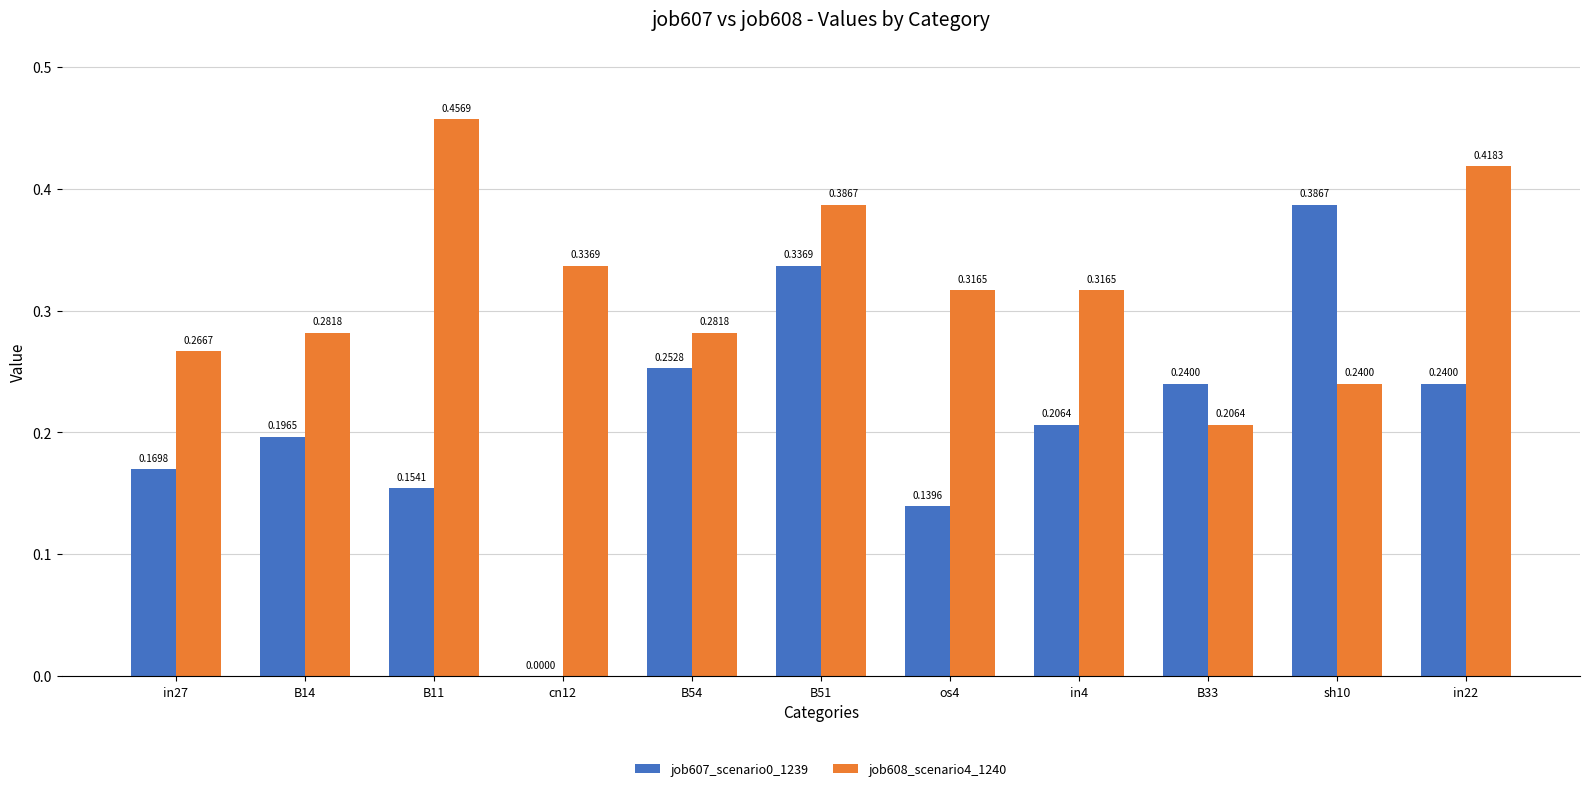

Which series has the largest total across all categories?

job608_scenario4_1240